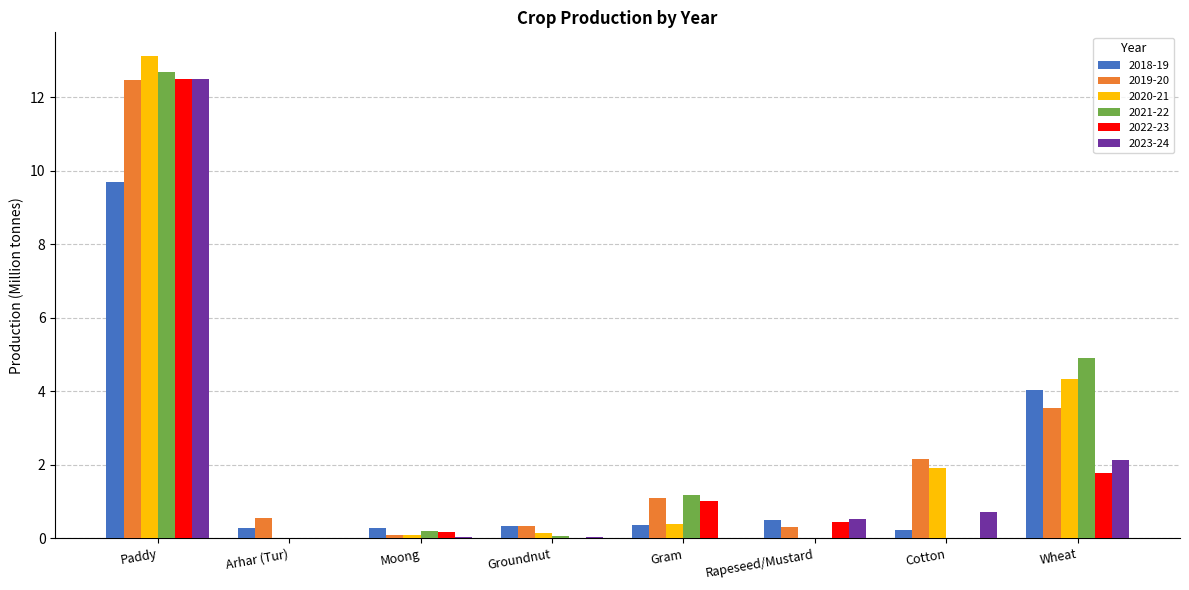

Is the value of 2022-23 at Groundnut greater than the value of 2018-19 at Wheat?

No